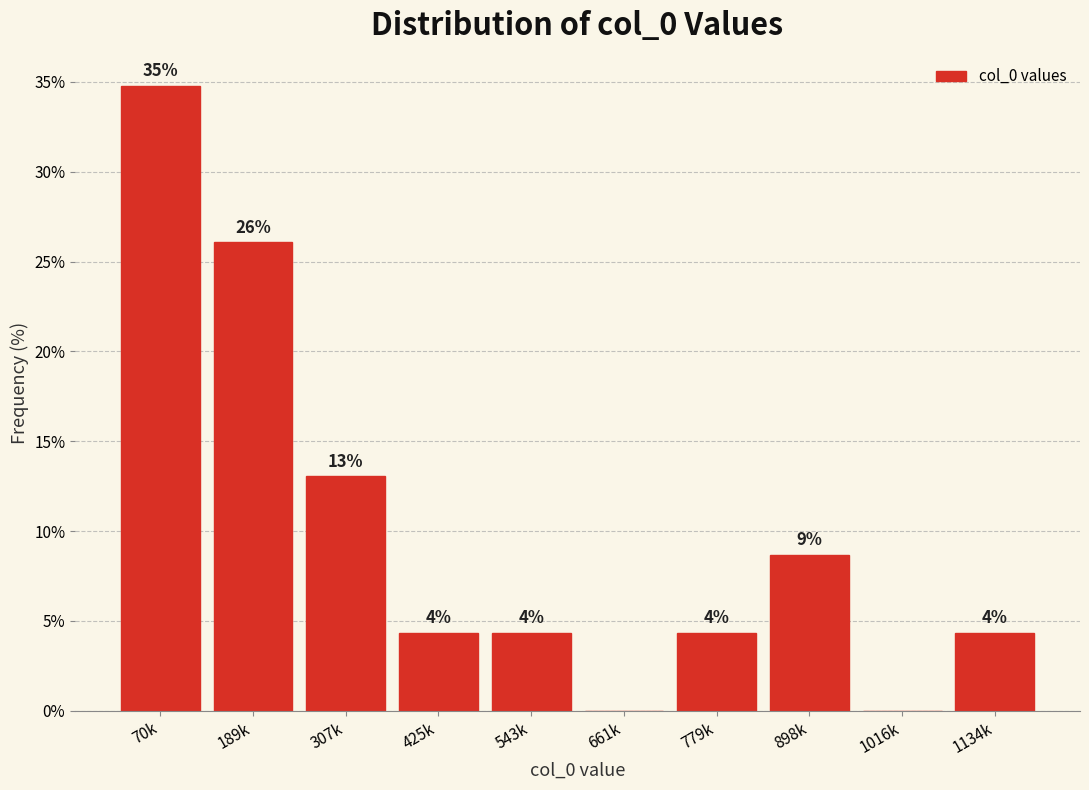

Are the bars horizontal?

No